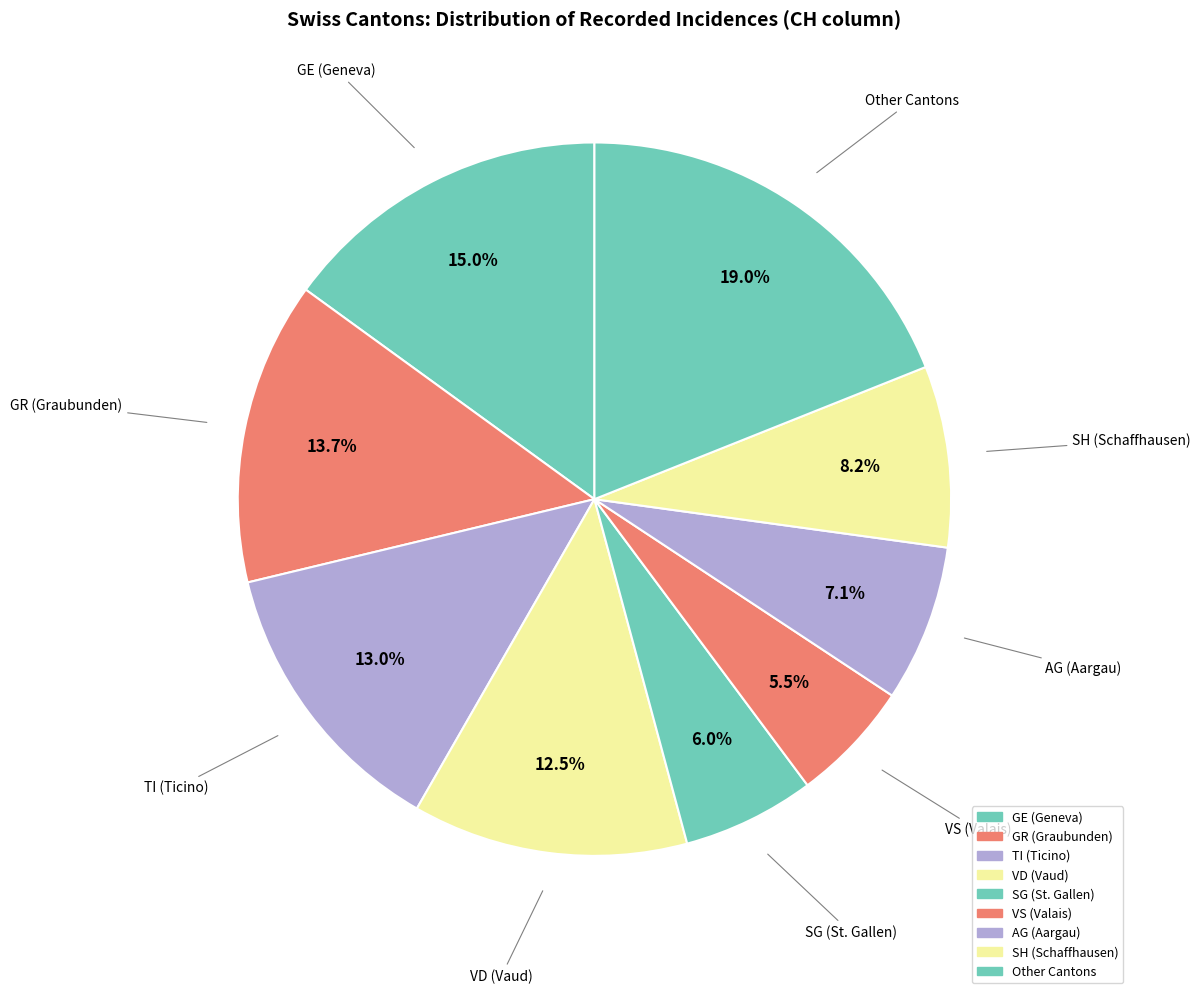

How many segments does this pie chart have?

9